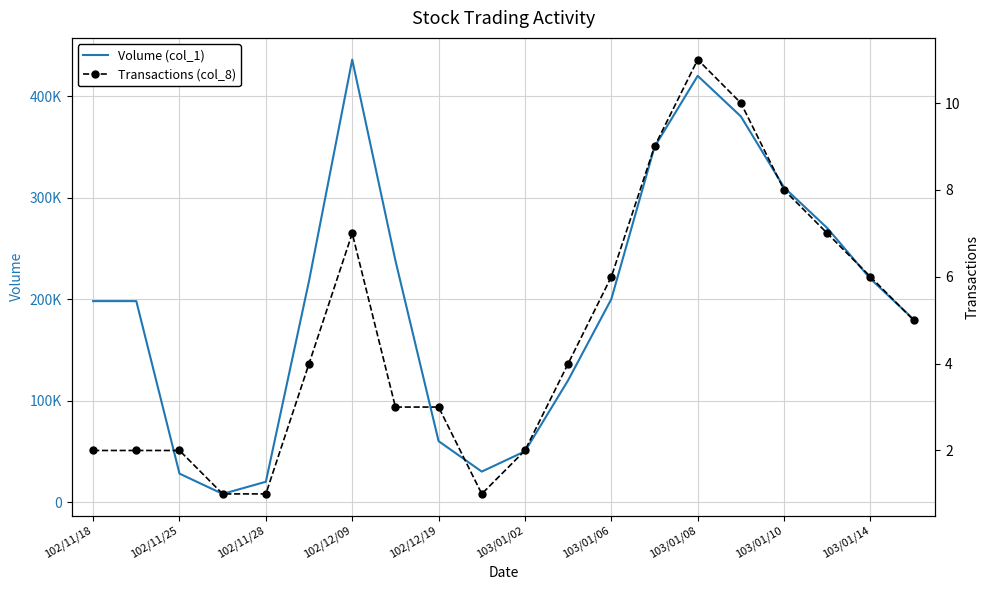

Reading left to right, list all the values displayed in this chart.

Volume (col_1): 198000	198000	28000	8000	20000	218000	436000	238000	60000	30000	50000	120000	200000	350000	420000	380000	310000	270000	220000	180000
Transactions (col_8): 2	2	2	1	1	4	7	3	3	1	2	4	6	9	11	10	8	7	6	5